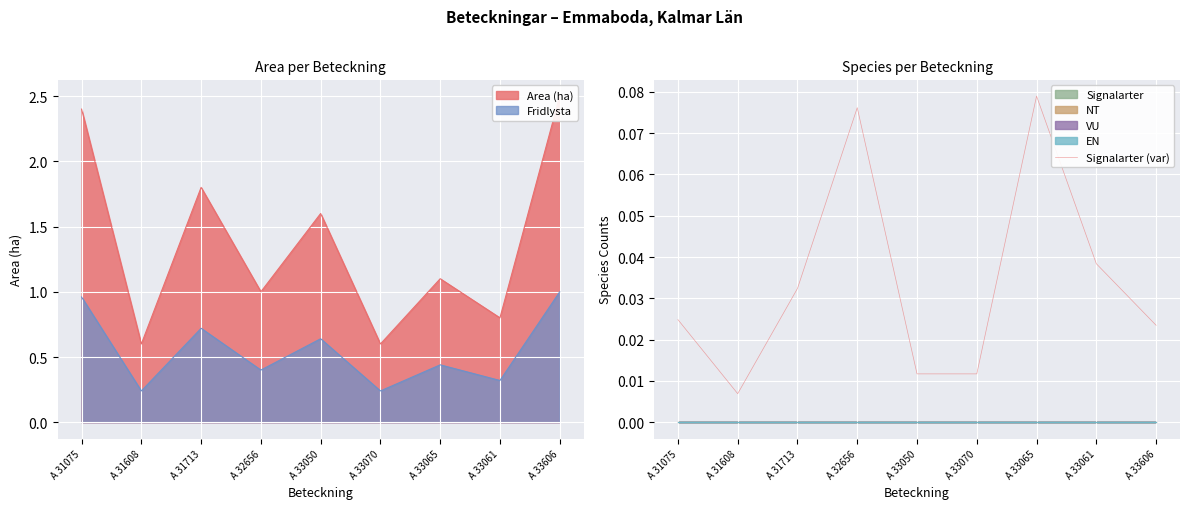

What is the label of the 2nd point from the right?

A 33061